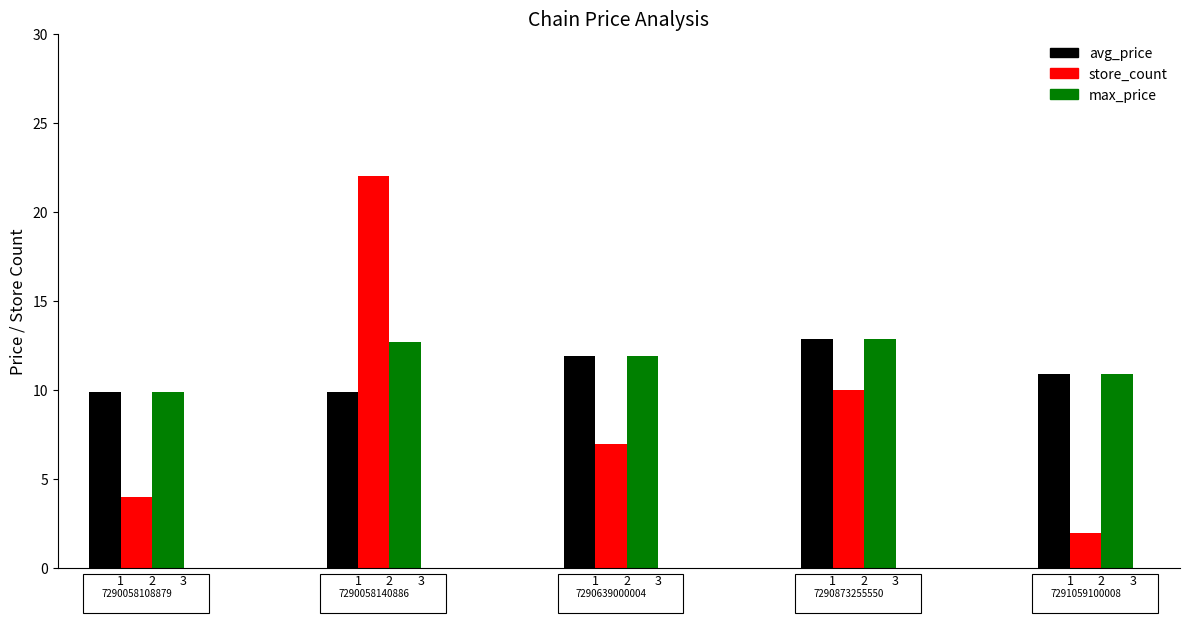

Rank the series by their maximum value, from lowest to highest.

avg_price, max_price, store_count